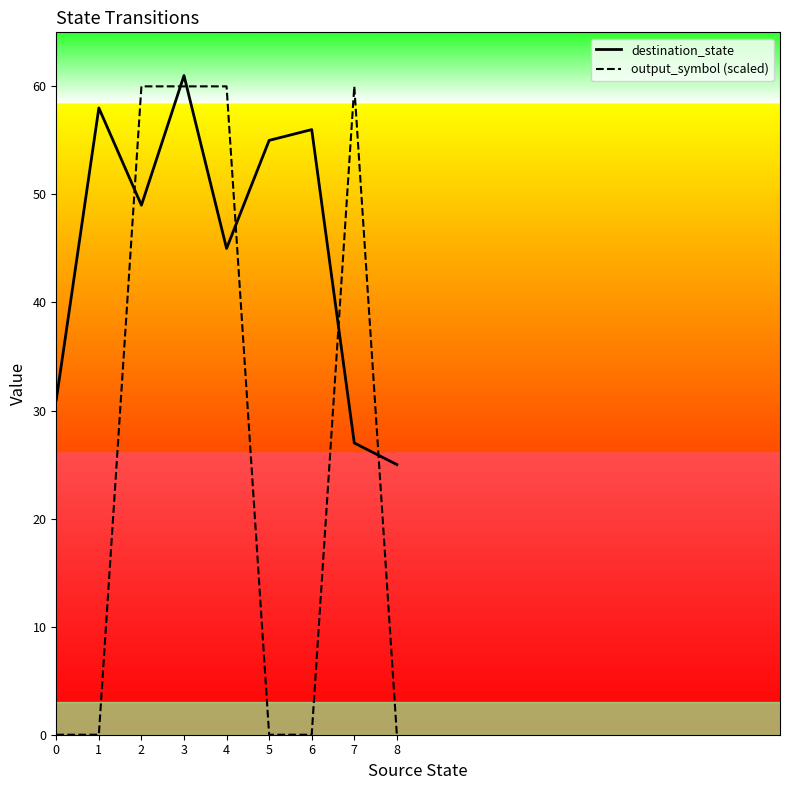

True or false: destination_state and output_symbol (scaled) cross at least once.

True